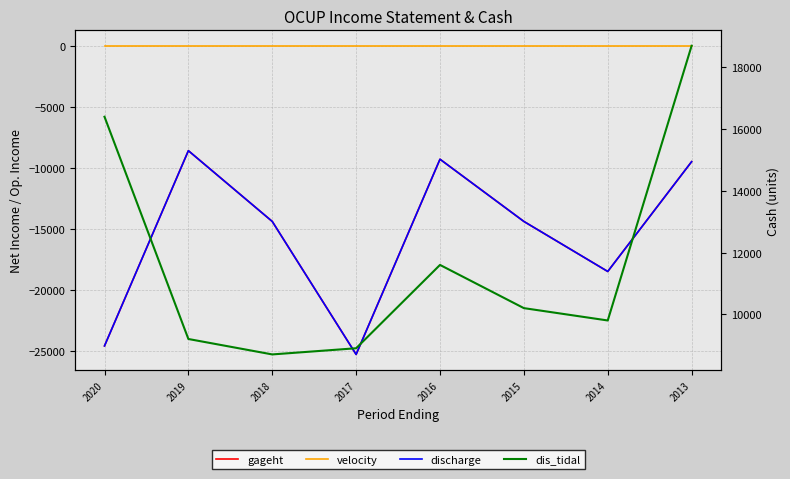

Which series has the largest range (max minus min)?

gageht